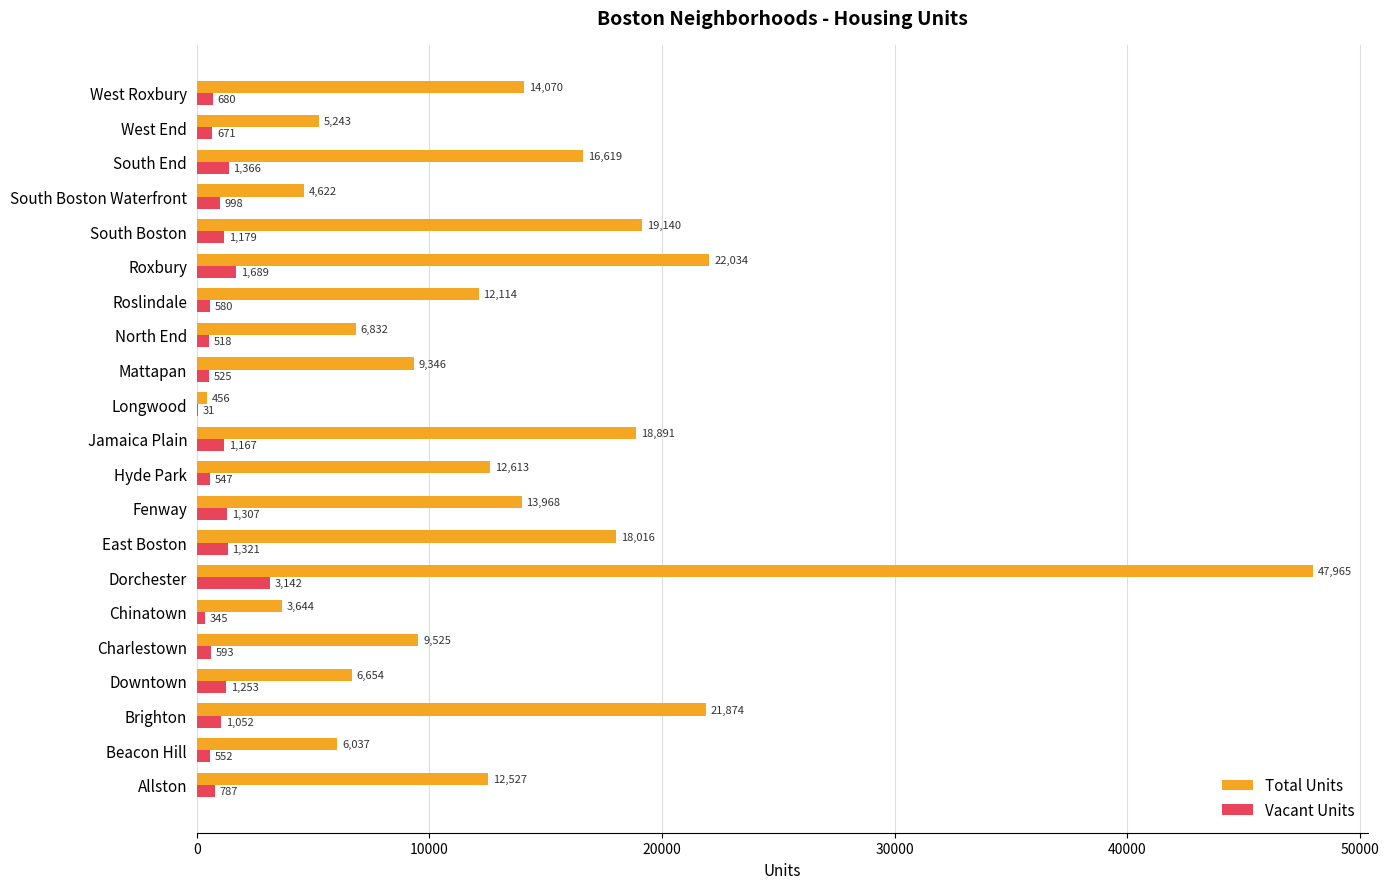

Which label corresponds to the largest value in the chart?

Dorchester